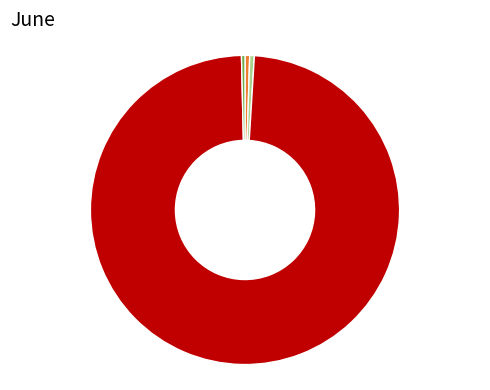

Which category has the biggest portion of the pie?

Training Time